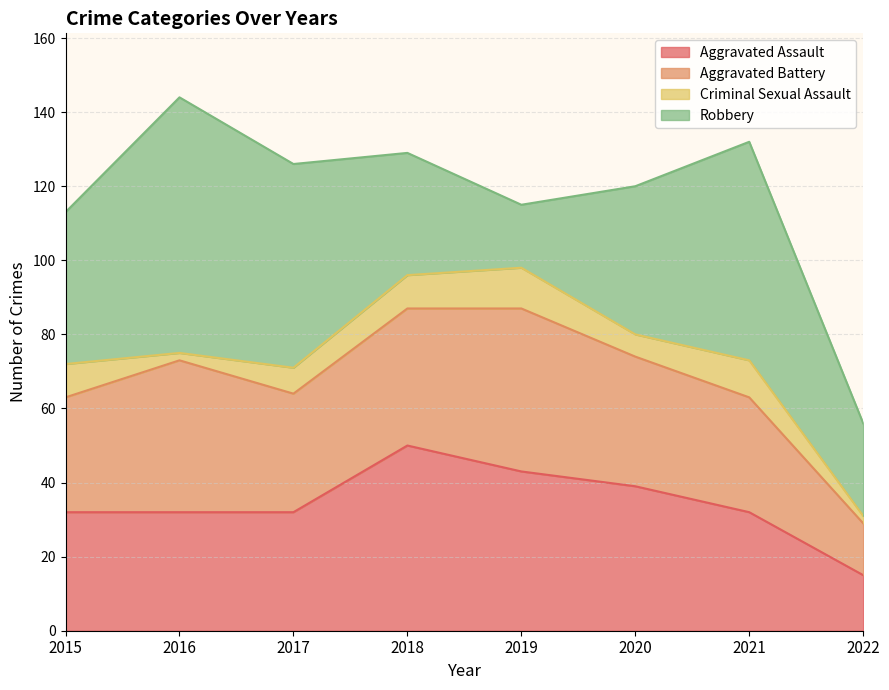

True or false: Criminal Sexual Assault has a value of 11 at 2019.

True